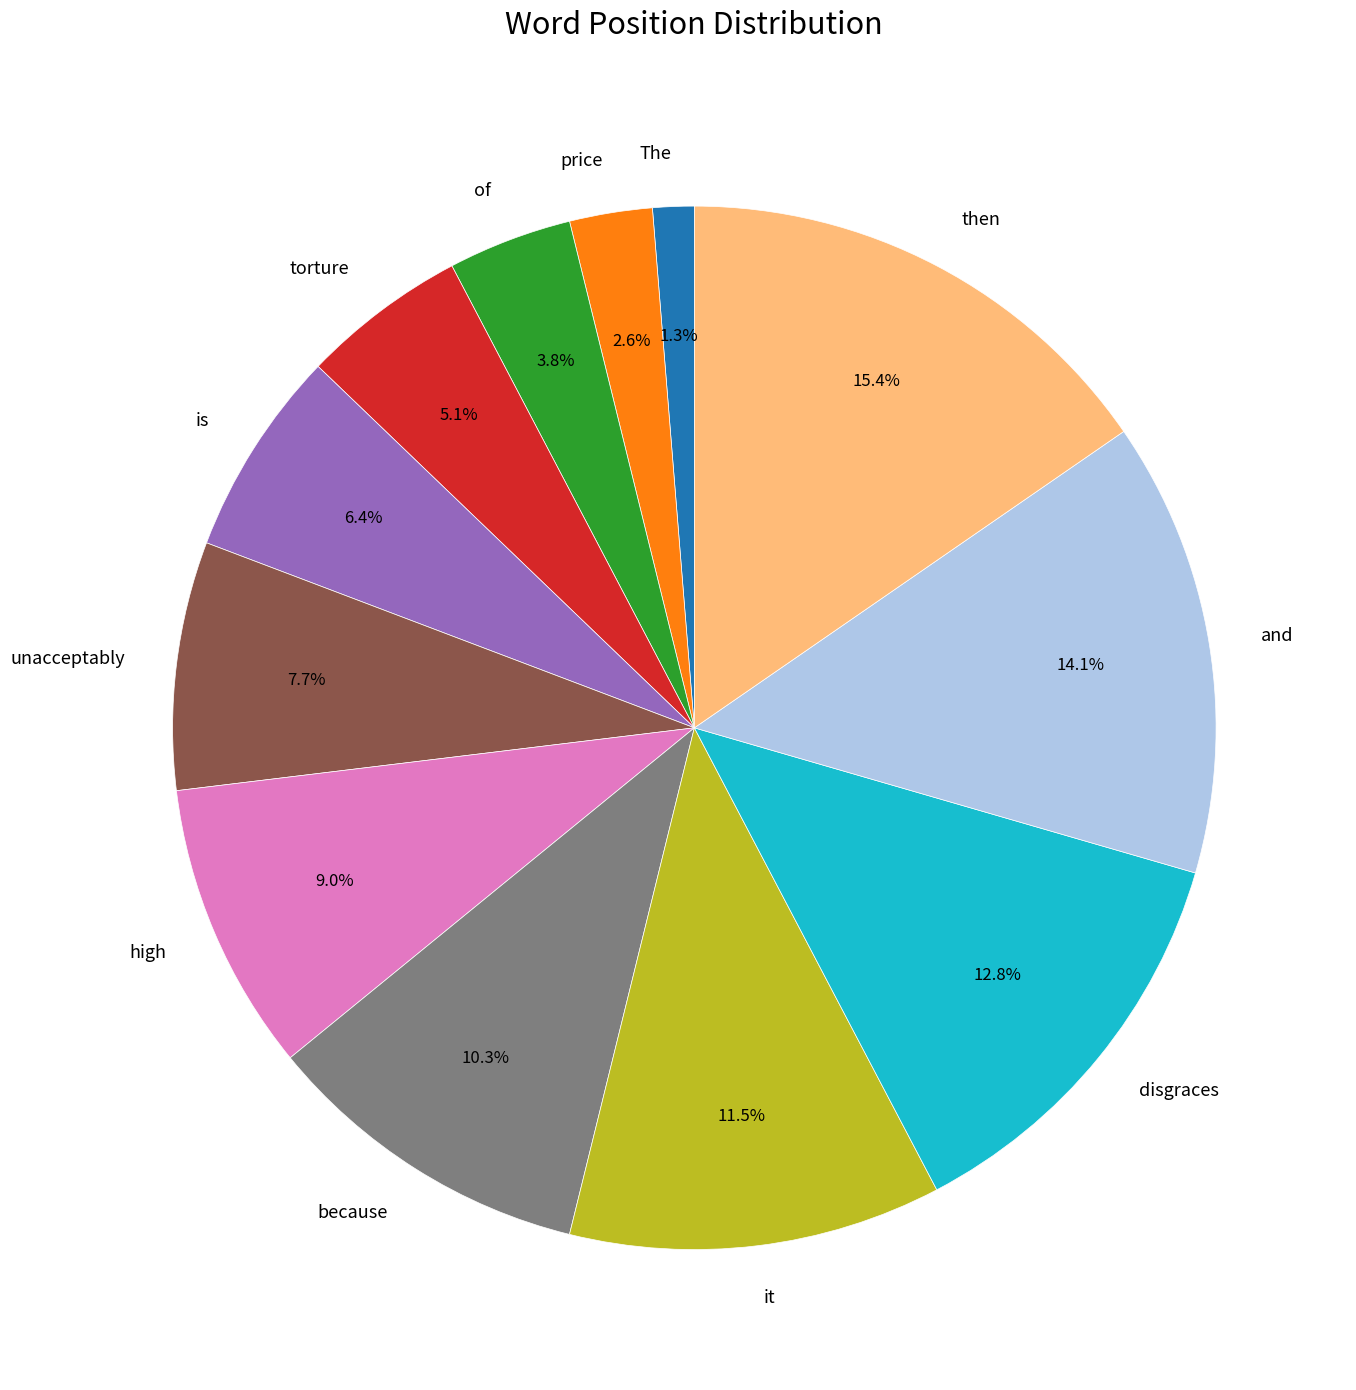

Which has a higher value, it or disgraces?

disgraces